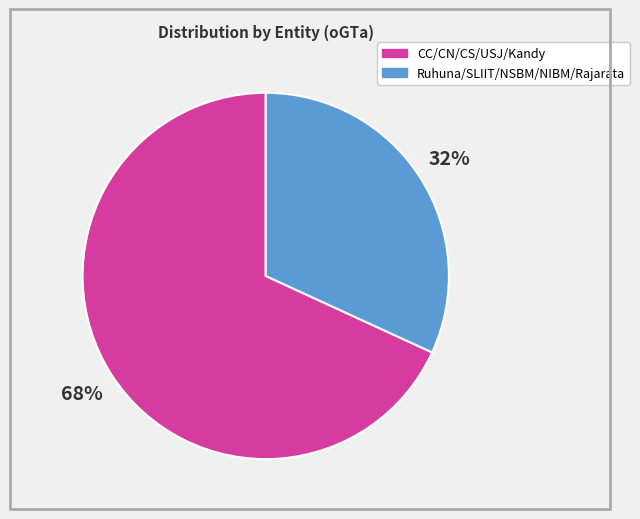

To the nearest percent, what is the difference between the largest and smallest slice percentages?

36%